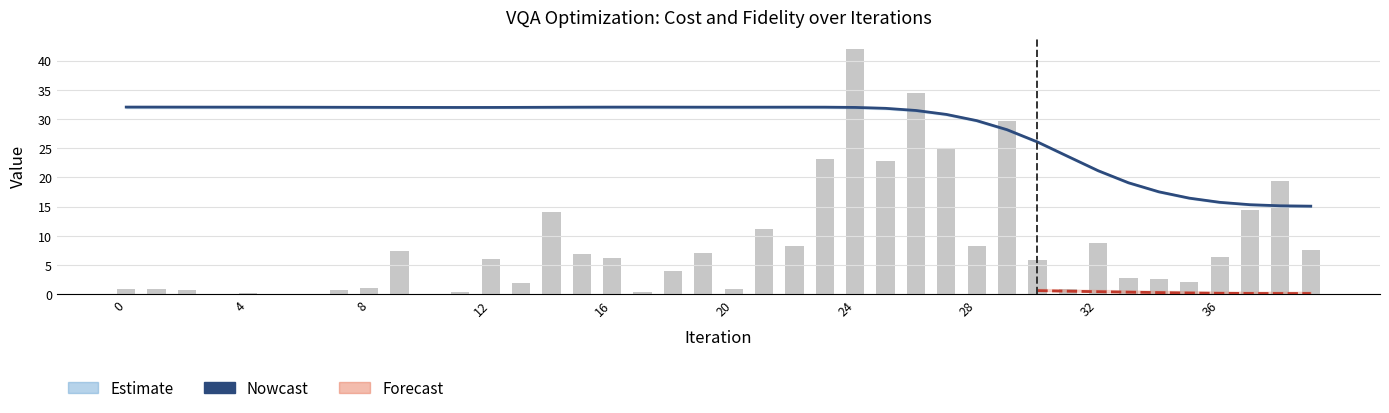

What is the highest value of the cost_exact series?

32.0